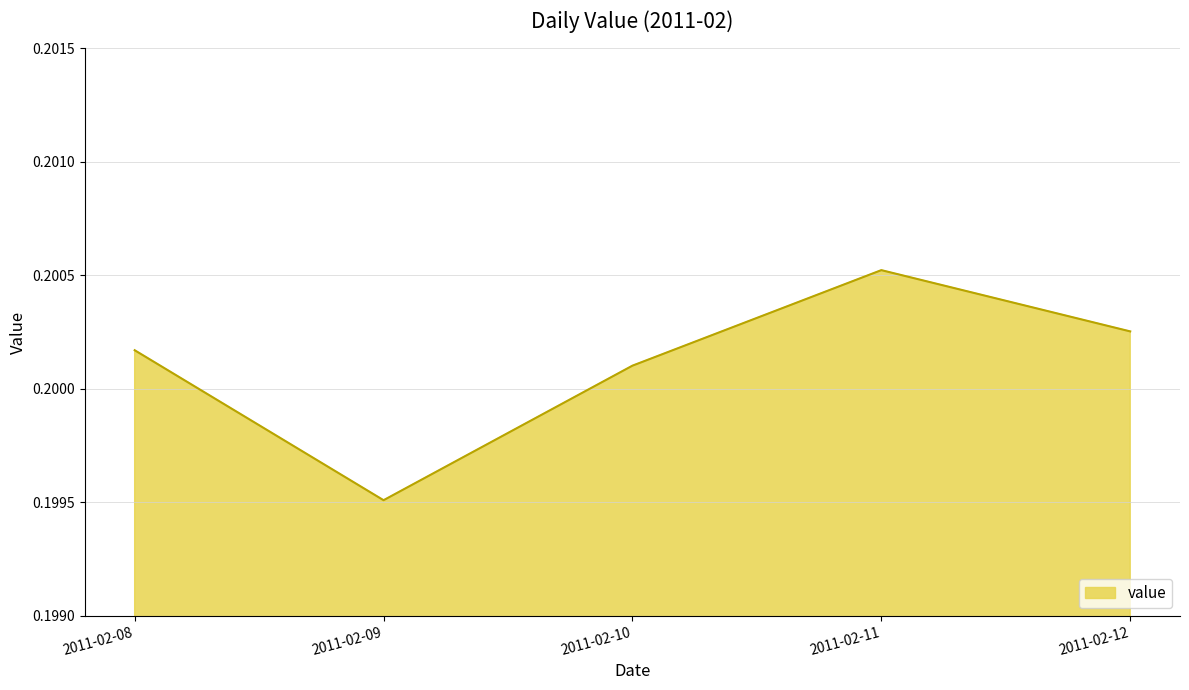

True or false: the data has more than 2 interior local peaks.

False